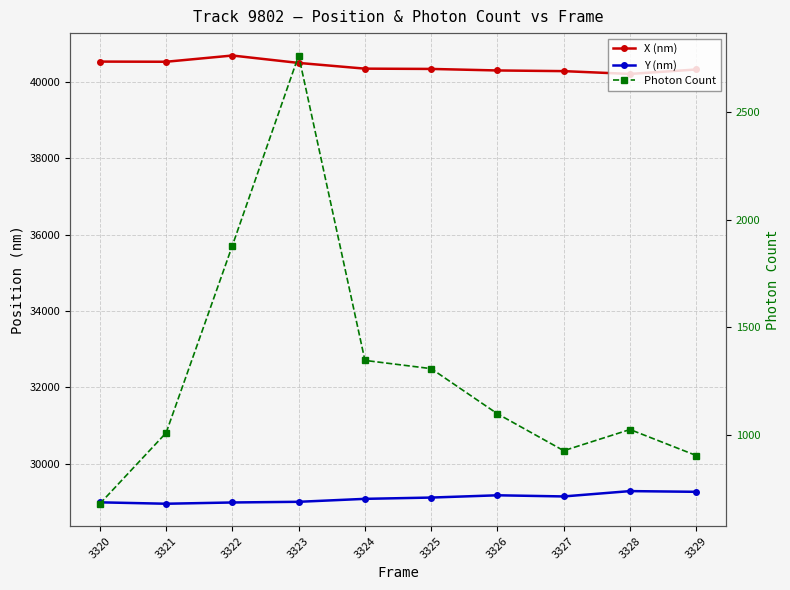

How many lines are shown in the chart?

3